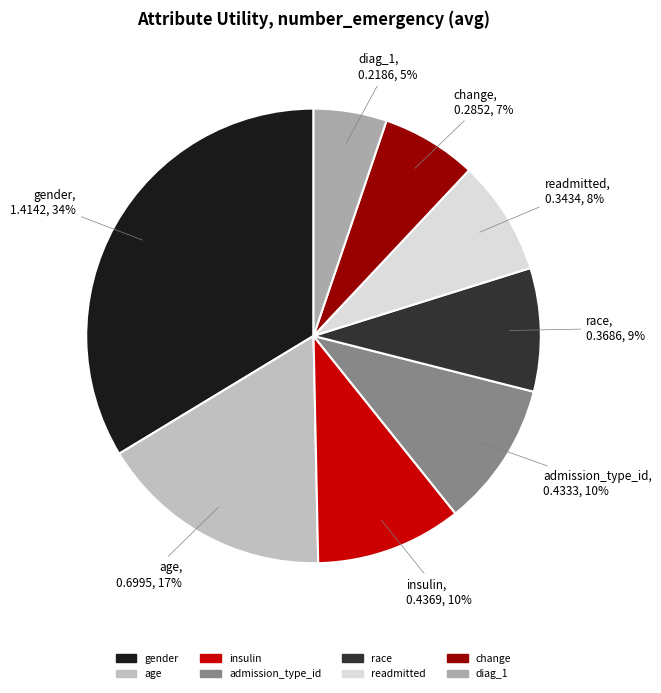

Which has a higher value, admission_type_id or race?

admission_type_id